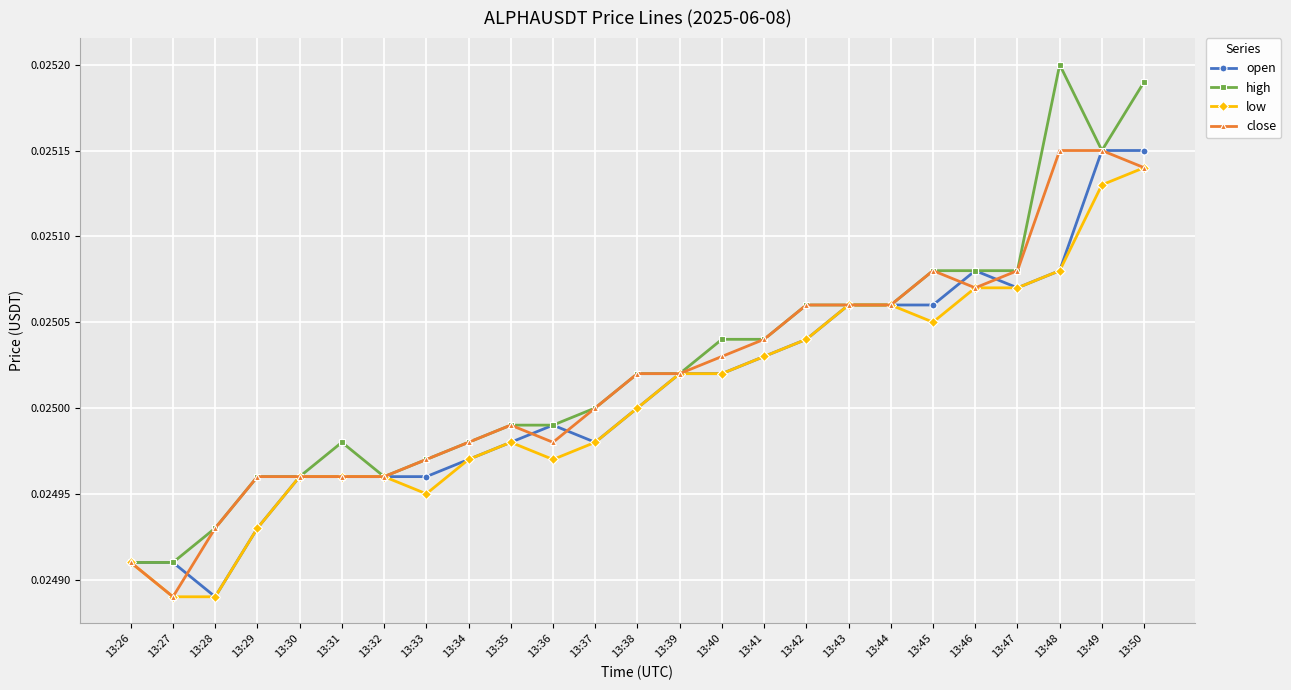

At which label does close reach its minimum?

13:27